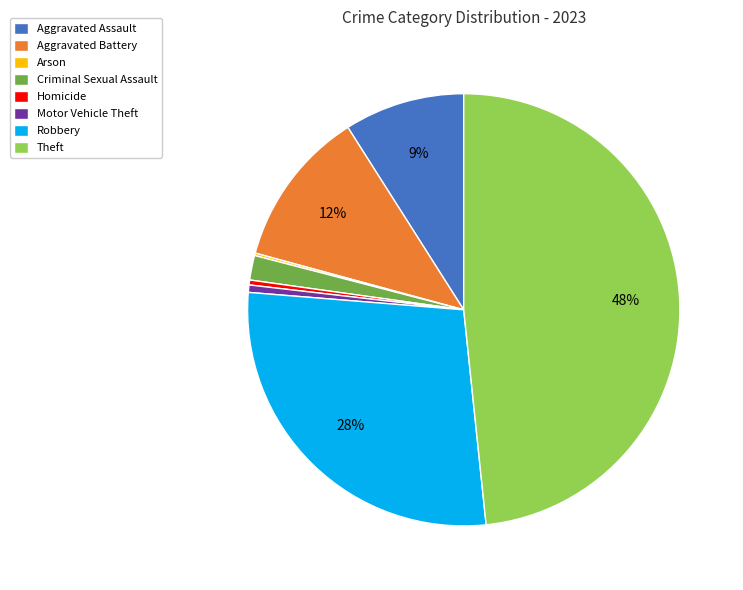

Which has a higher value, Theft or Homicide?

Theft